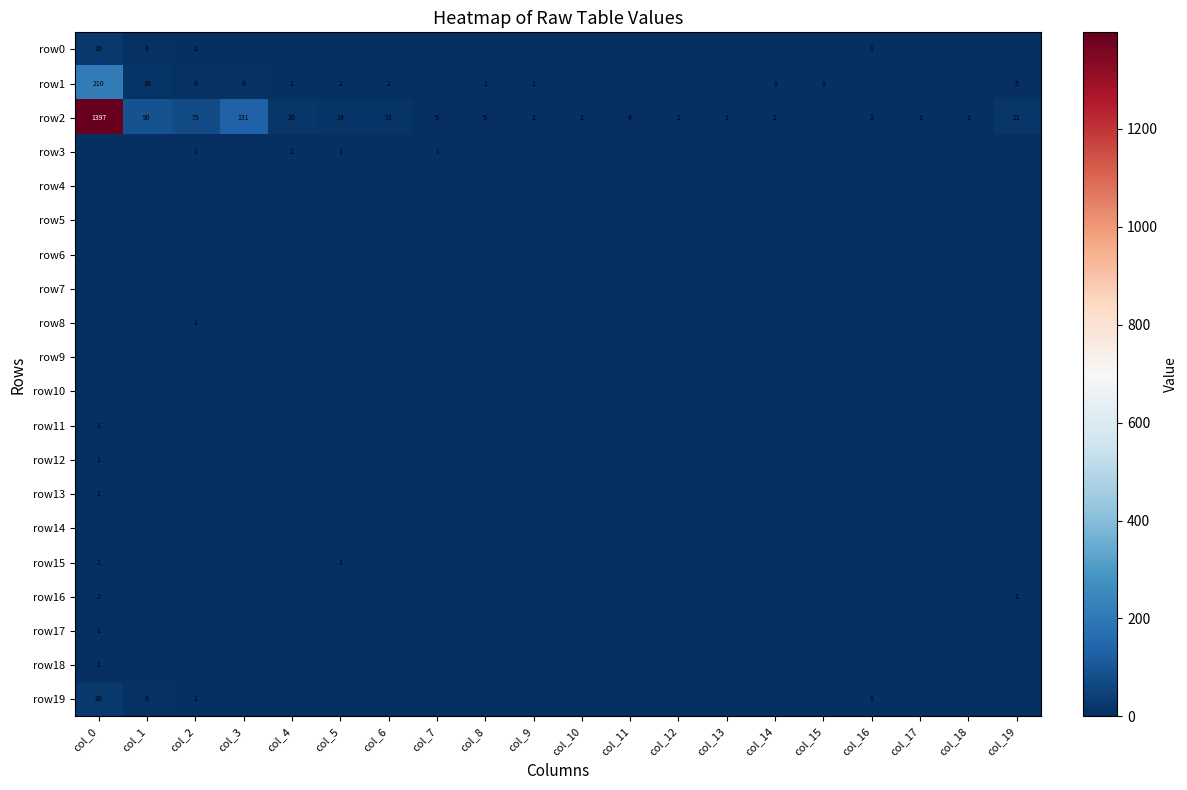

Is it true that row1 equals 210 at col_0?

True